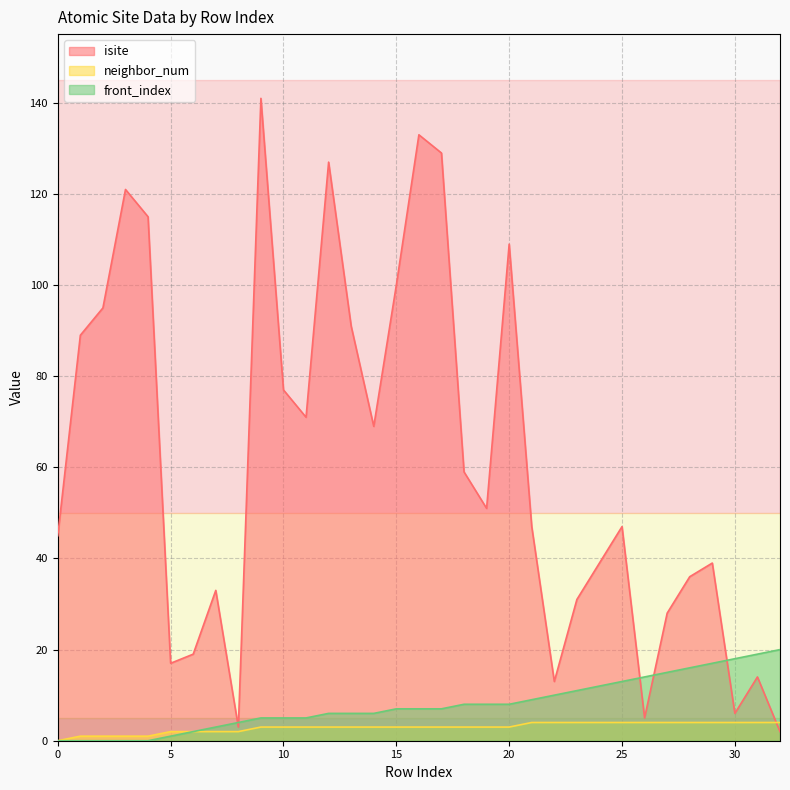

What is the total value across all series at 30?

28